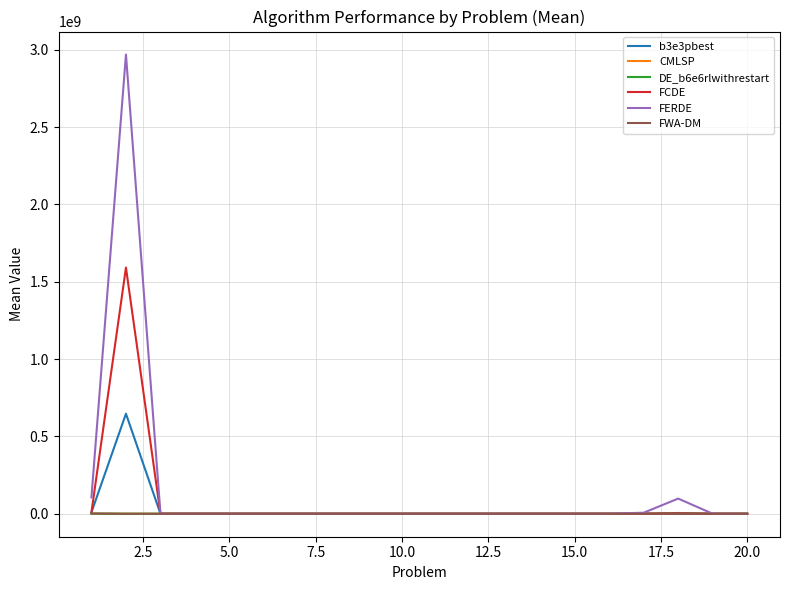

What is the highest value of the b3e3pbest series?

646845644.6